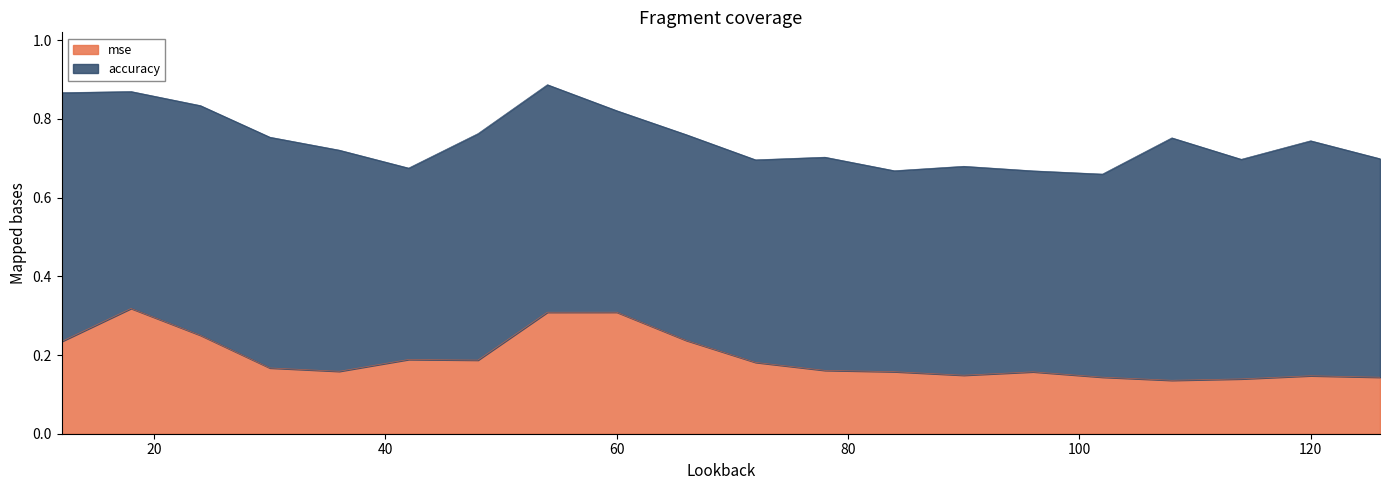

What is the value of the 7th point from the left?

0.2